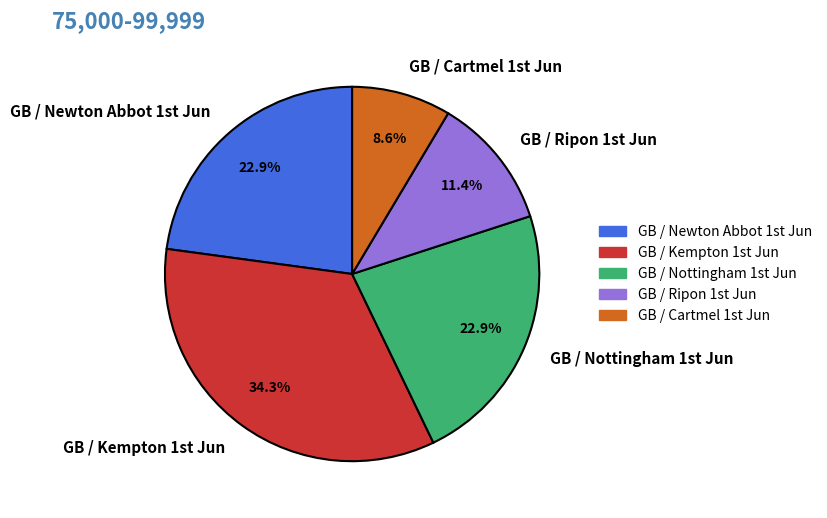

To the nearest percent, what is the difference between the largest and smallest slice percentages?

26%